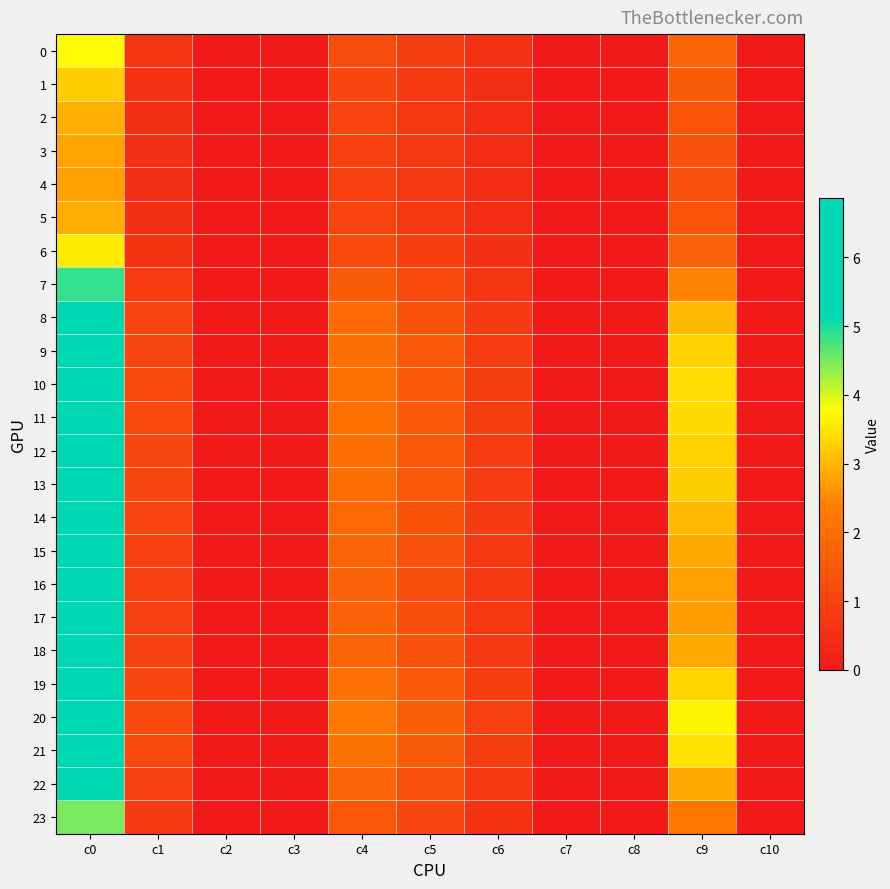

Which series changed the most between c3 and c4?

20